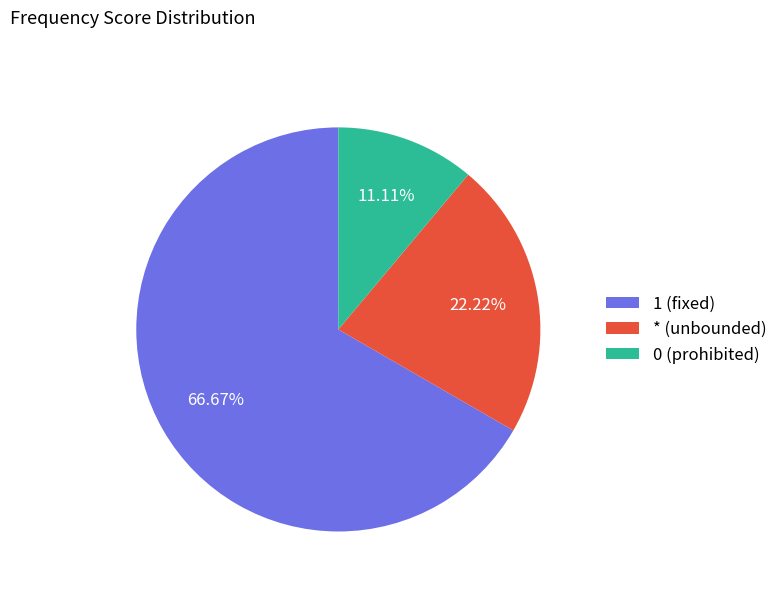

Rank the categories by value from lowest to highest.

0 (prohibited), * (unbounded), 1 (fixed)